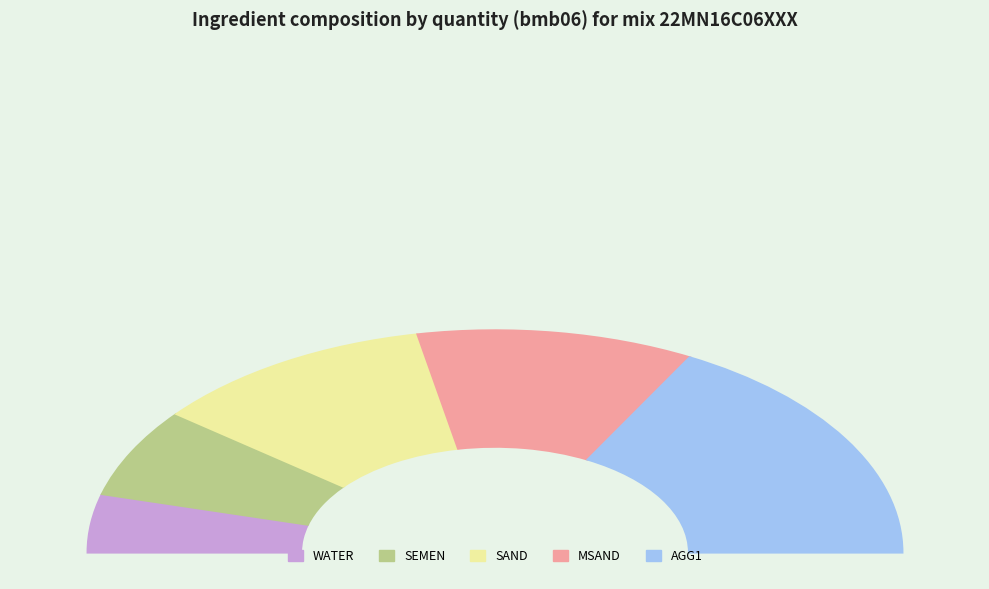

Is it true that MSAND is 22% of the pie?

True